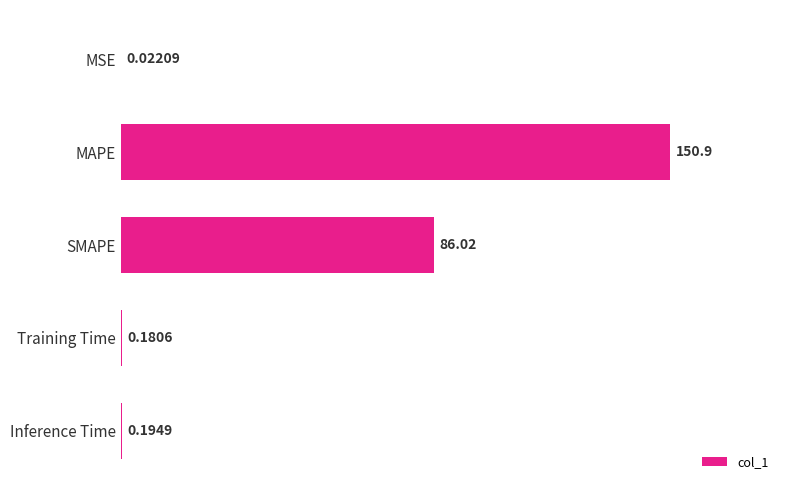

Between Inference Time and MSE, which is larger?

Inference Time